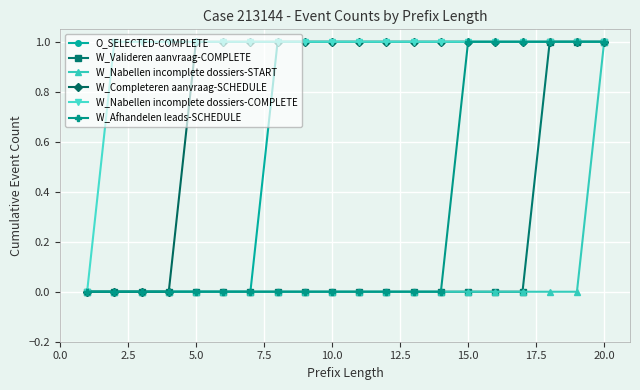

How many O_SELECTED-COMPLETE values are between 0 and 1?

20